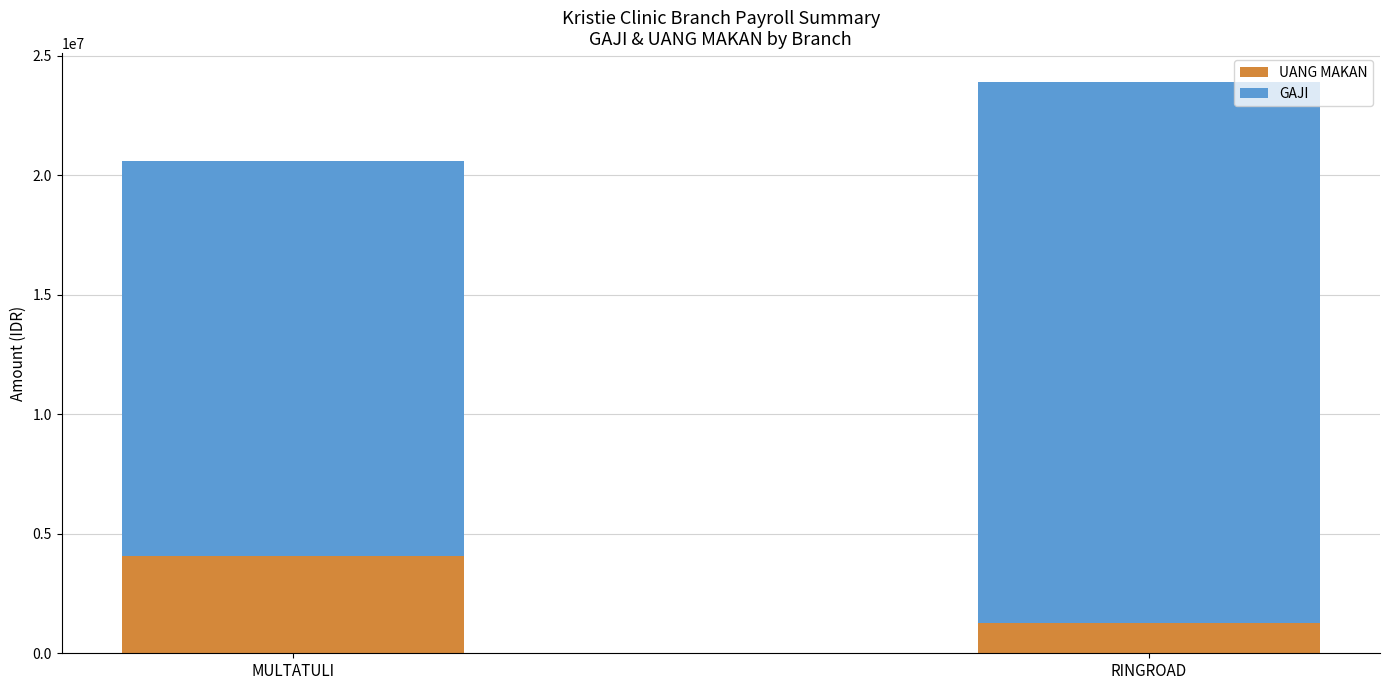

How many series are shown in this chart?

2